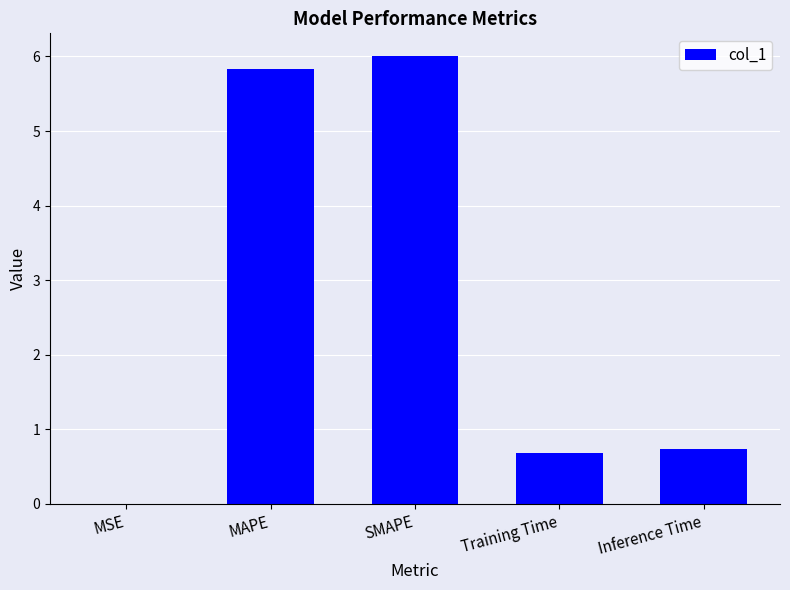

What is the difference between the values at MSE and SMAPE?

6.0